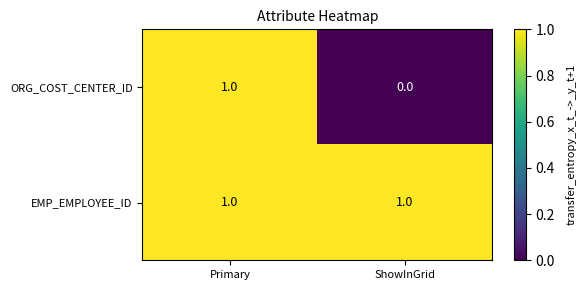

Which series has the largest total across all categories?

EMP_EMPLOYEE_ID